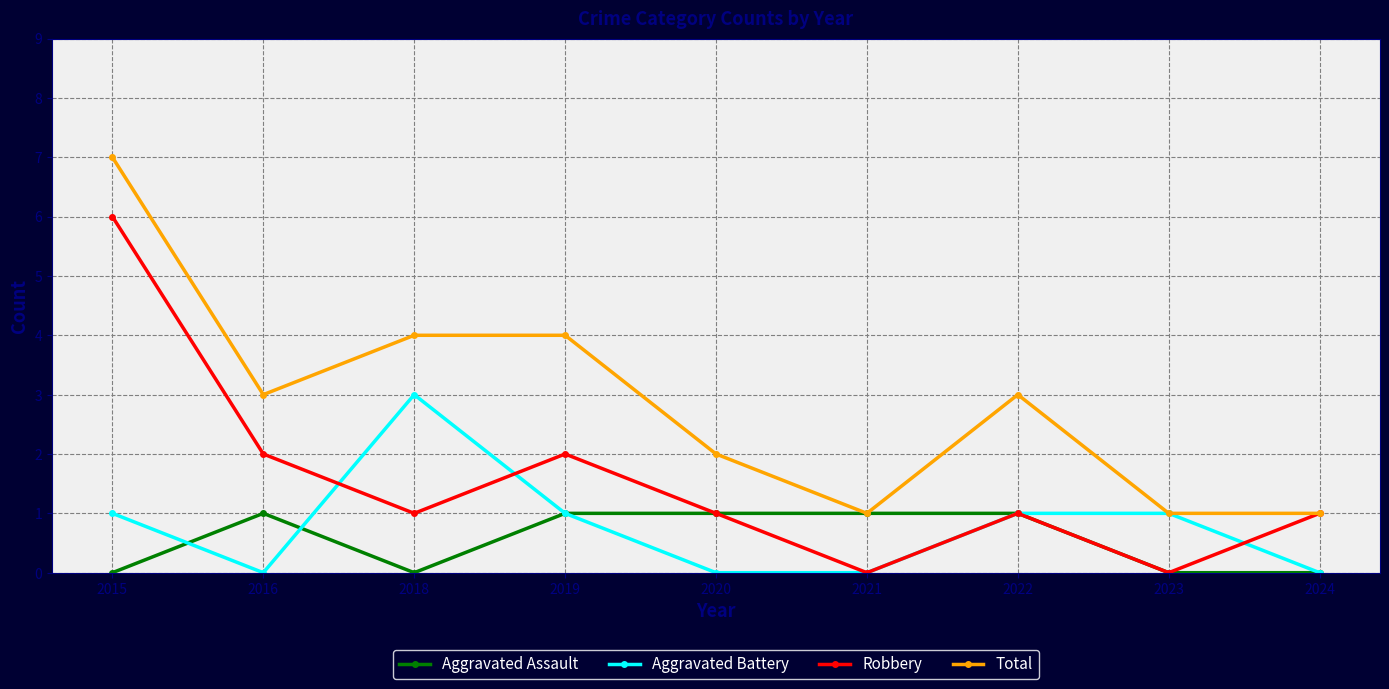

List the series in order of their peak value, highest first.

Total, Robbery, Aggravated Battery, Aggravated Assault